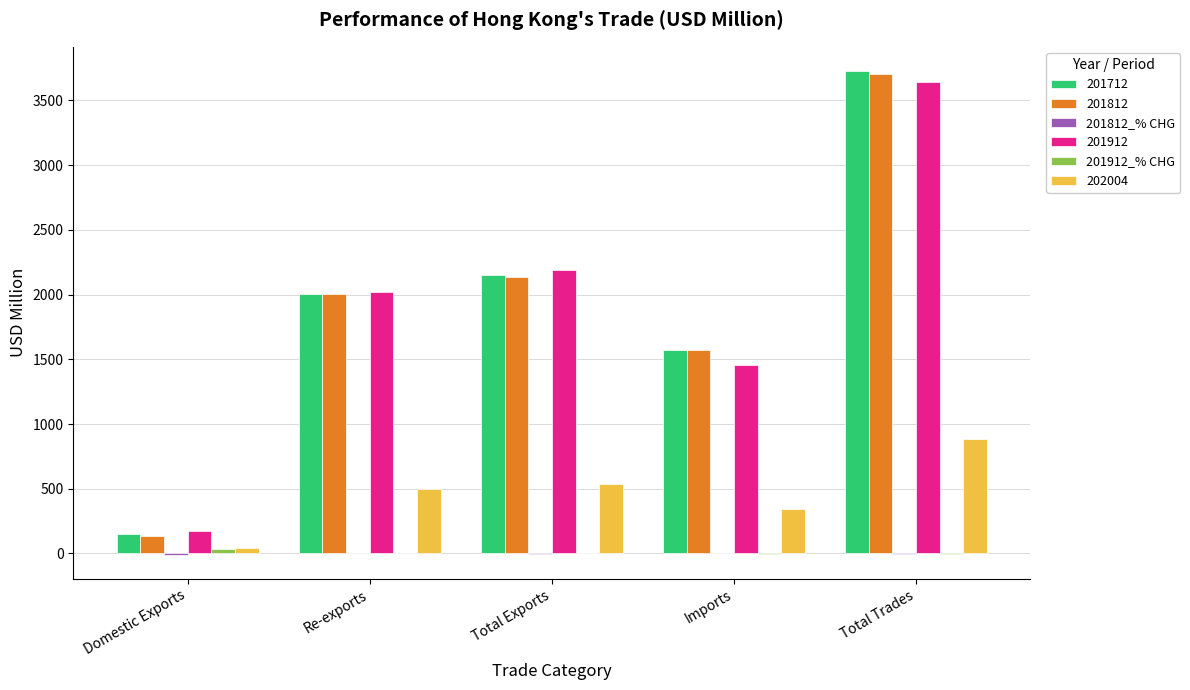

What is the highest value of the 201812 series?

3706.4